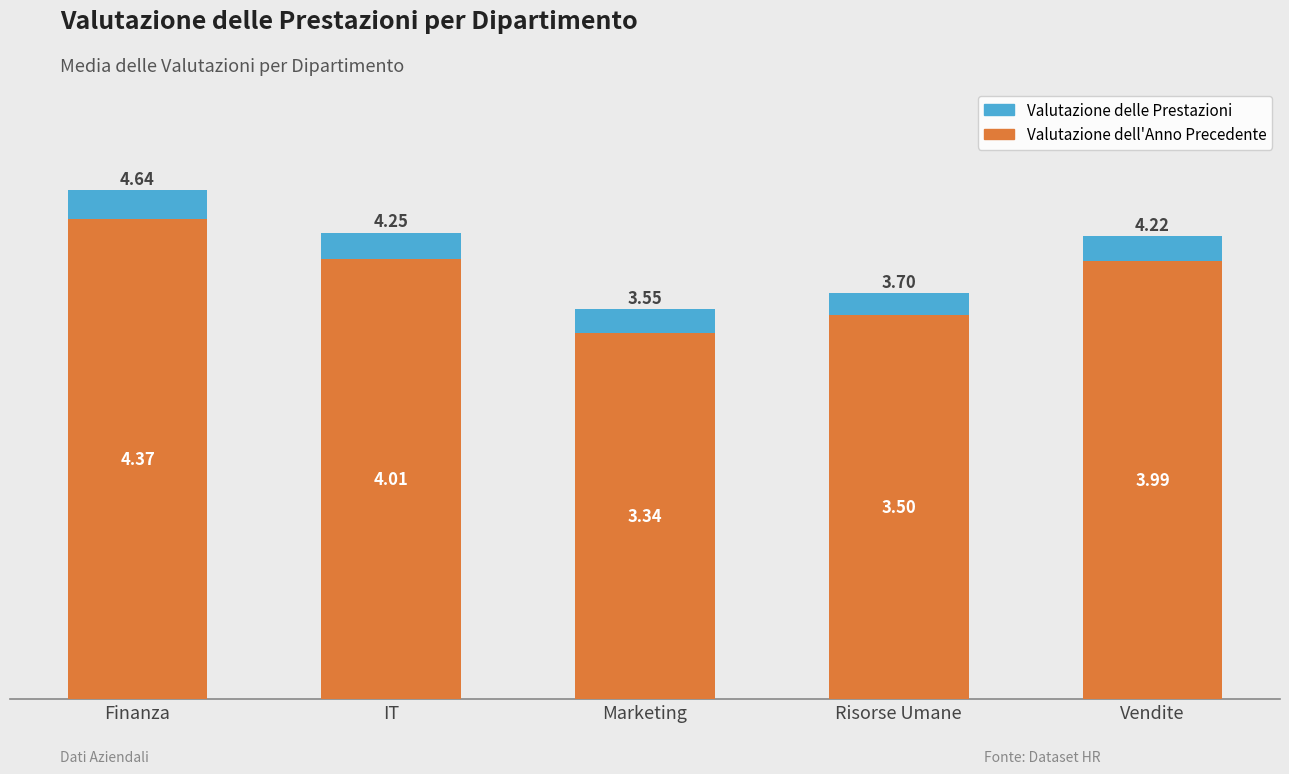

True or false: Valutazione dell'Anno Precedente has a value of 4.0 at Vendite.

True